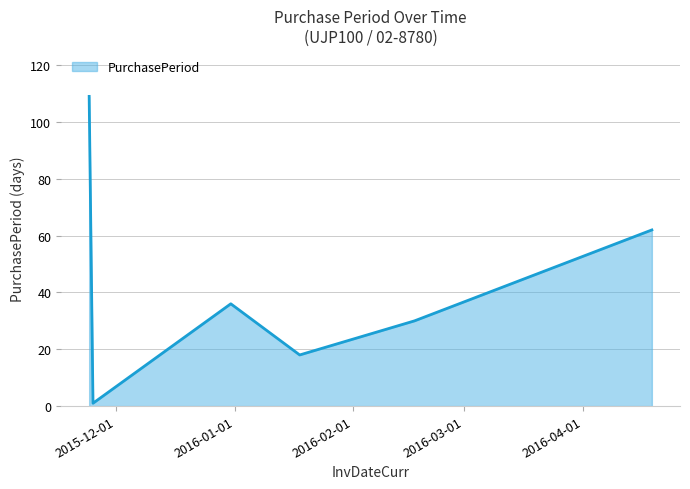

What is the maximum value shown in the chart?

109